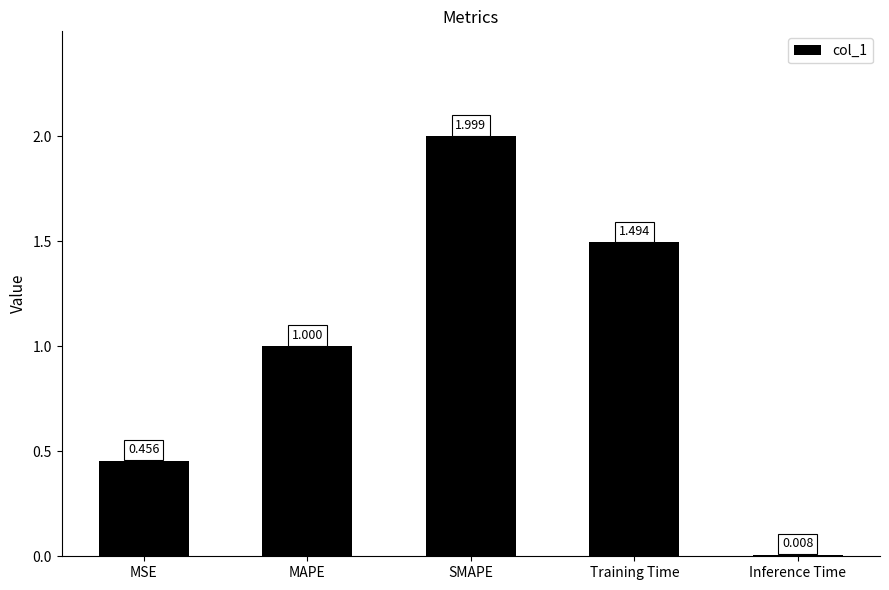

What is the sum of all values?

5.0